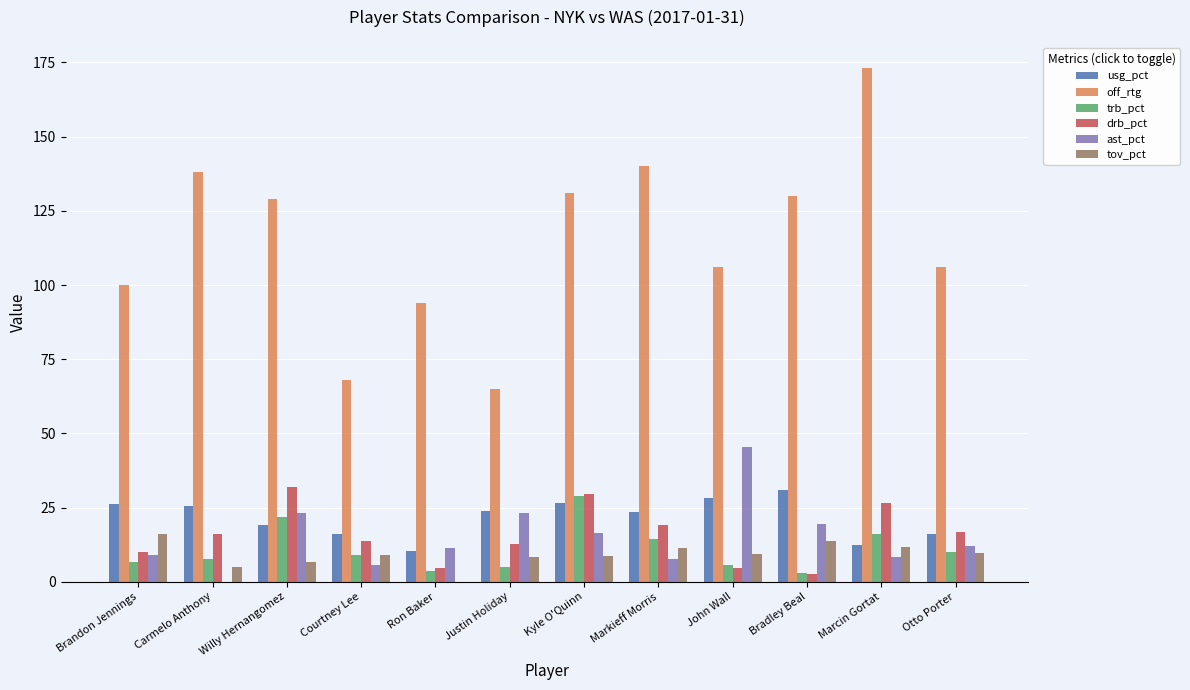

Count the number of categories in the chart.

12